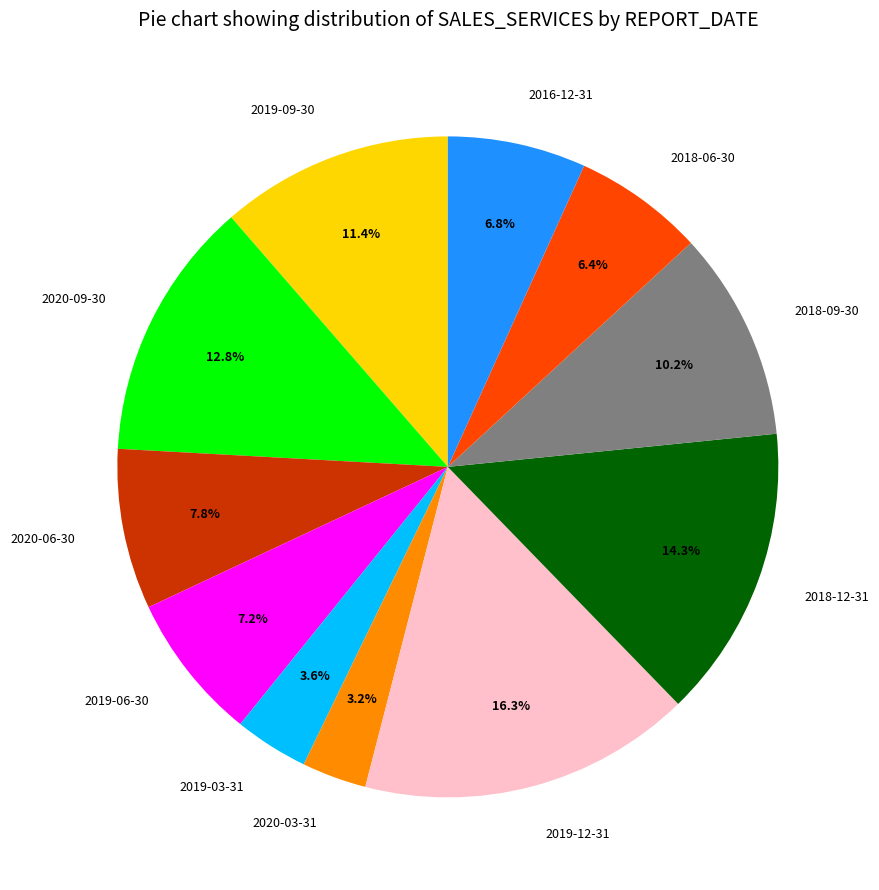

Does 2016-12-31 account for over 50% of the chart?

No